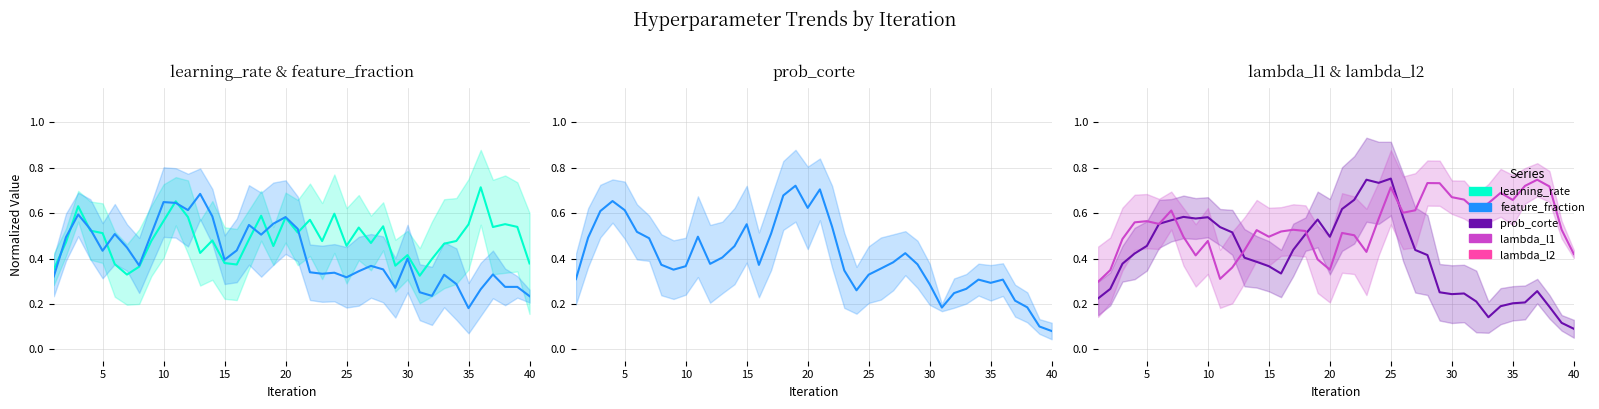

How many interior local peaks does the feature_fraction series have?

11